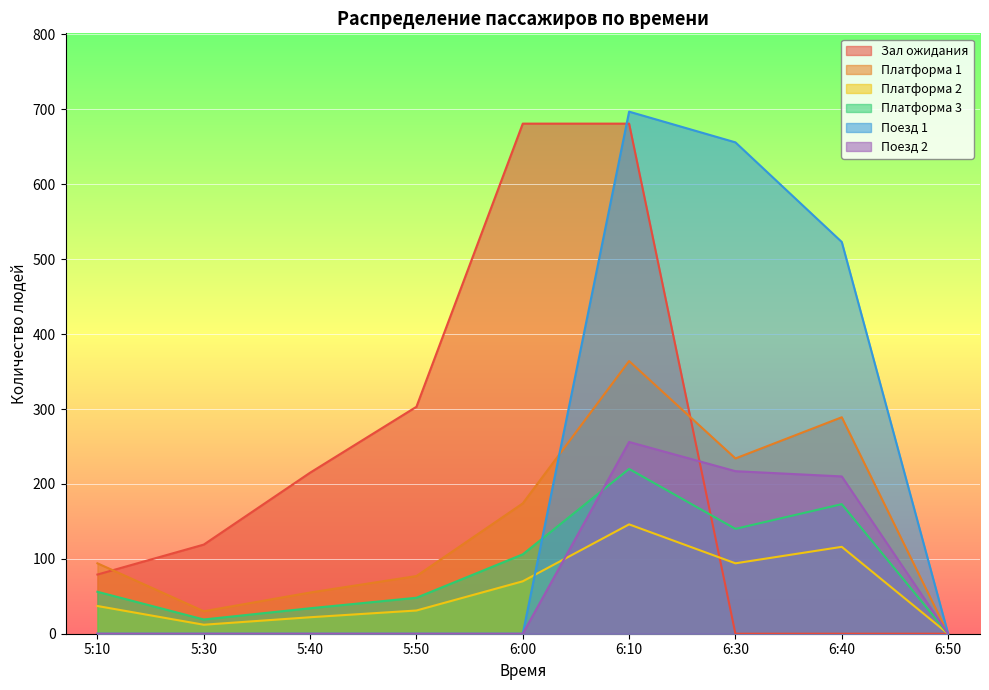

Which series changed the most between 5:10 and 6:40?

Поезд 1